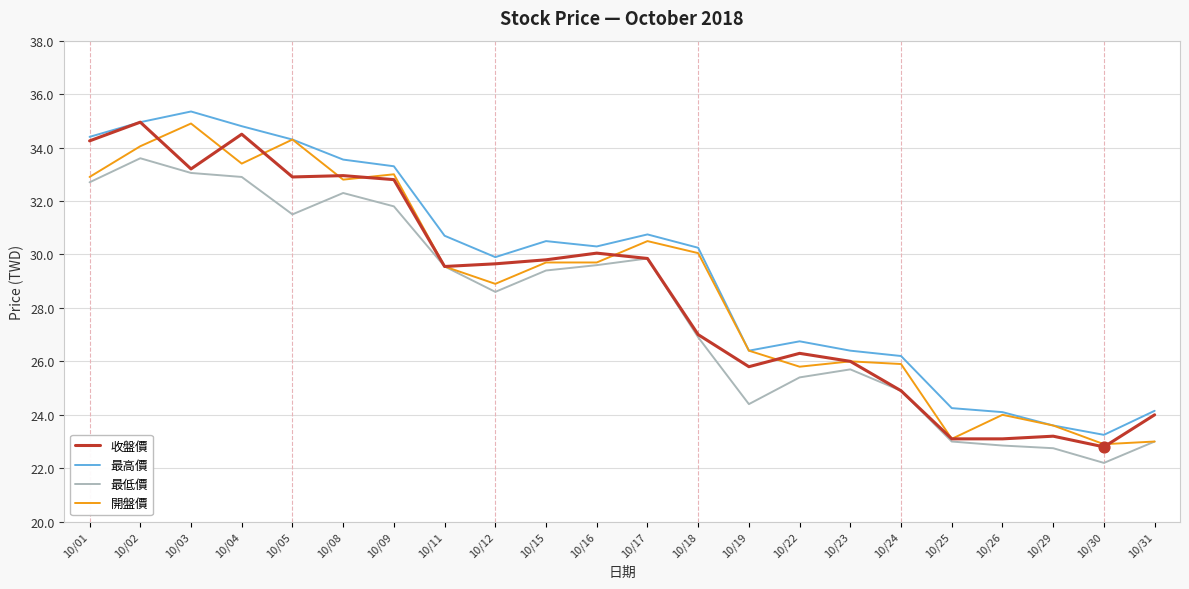

Is the value of 最低價 at 10/15 greater than the value of 收盤價 at 10/11?

No